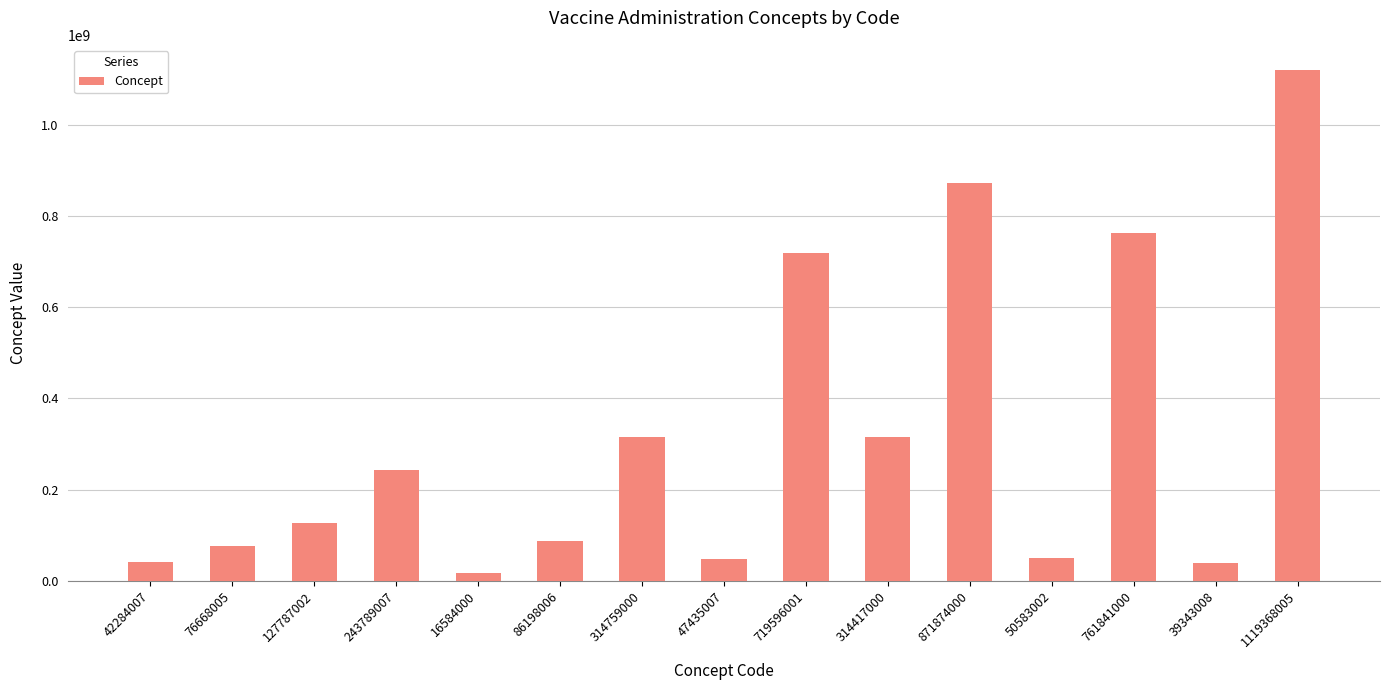

Does the chart contain stacked bars?

No